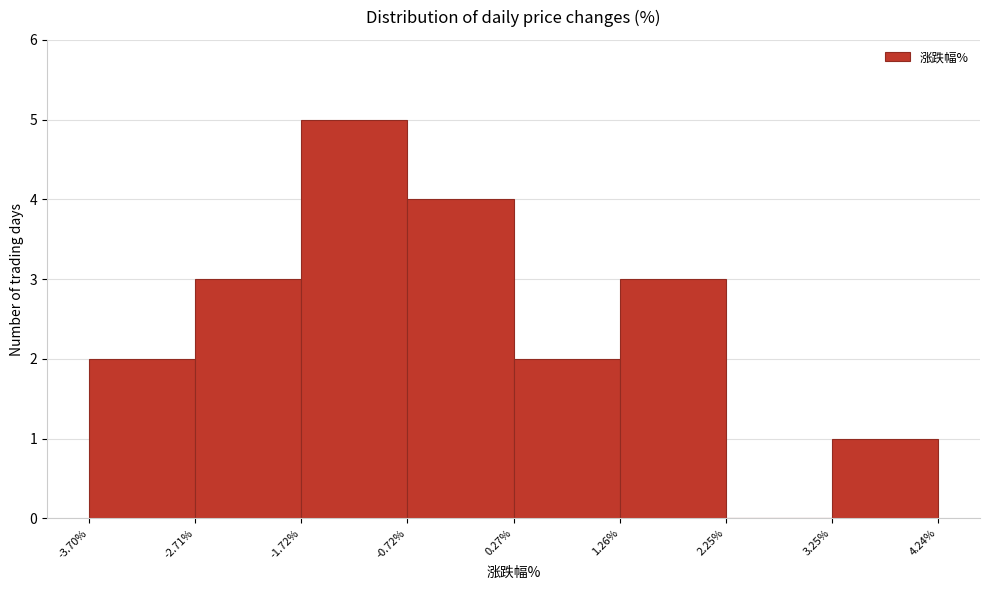

Which range on the x-axis has the tallest bar?

-1.72% to -0.72%